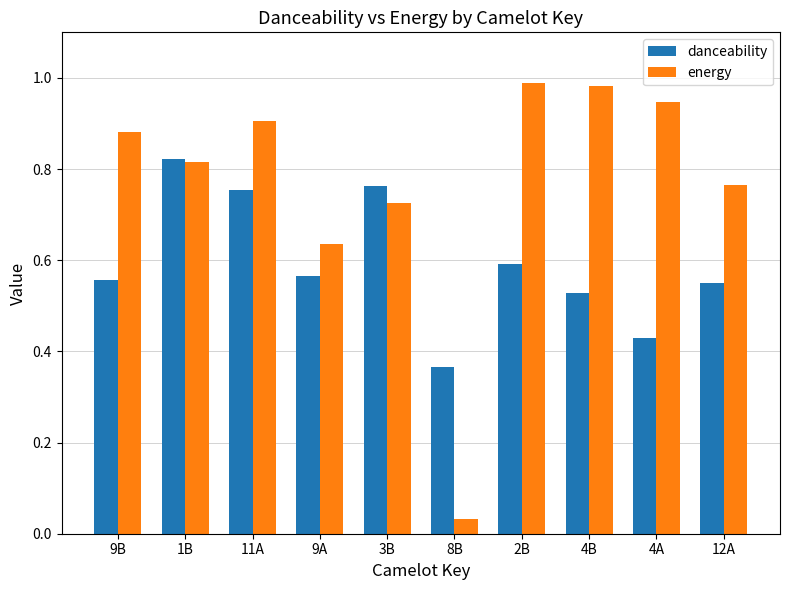

Where is energy nearest to the value 0?

8B